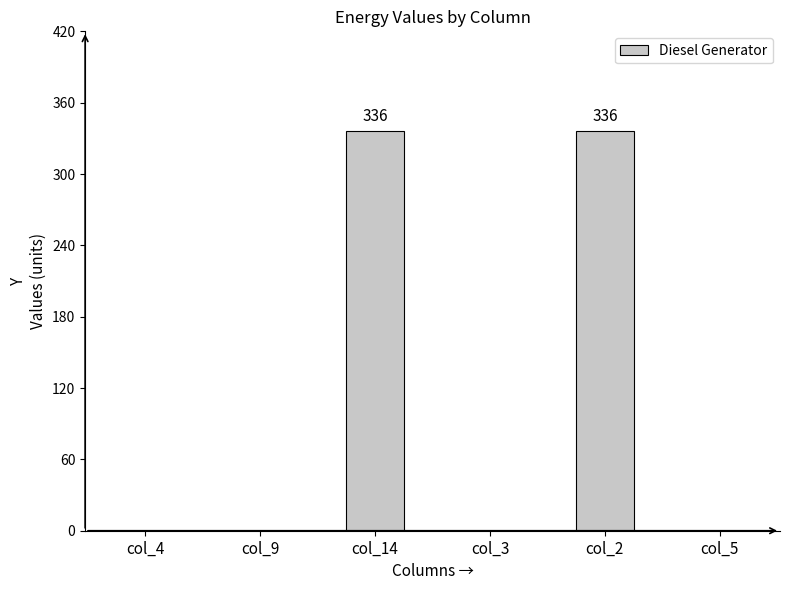

True or false: the data shows 88 at col_14.

False